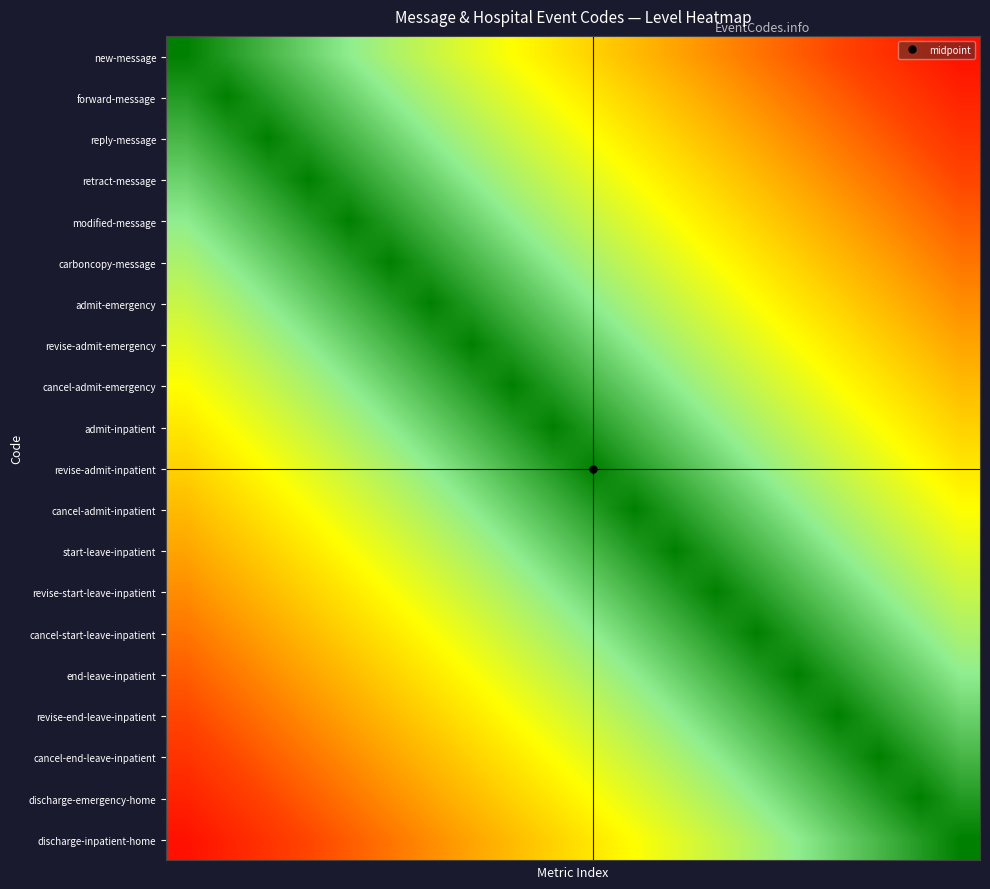

At which category is the sum across all series the highest?

9